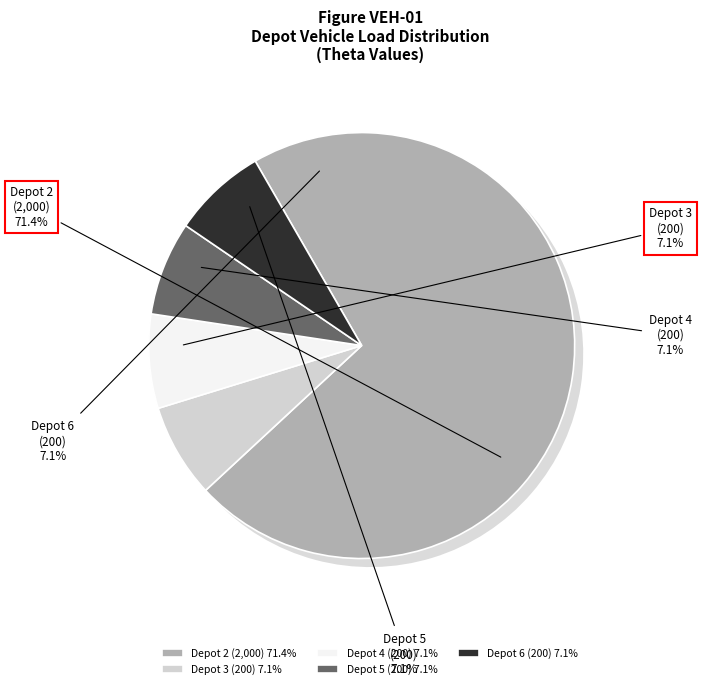

What is the majority slice?

Depot 2